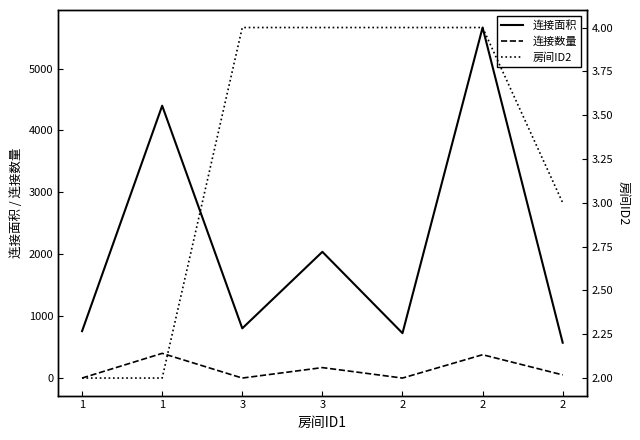

What is the minimum value shown in the chart?

1